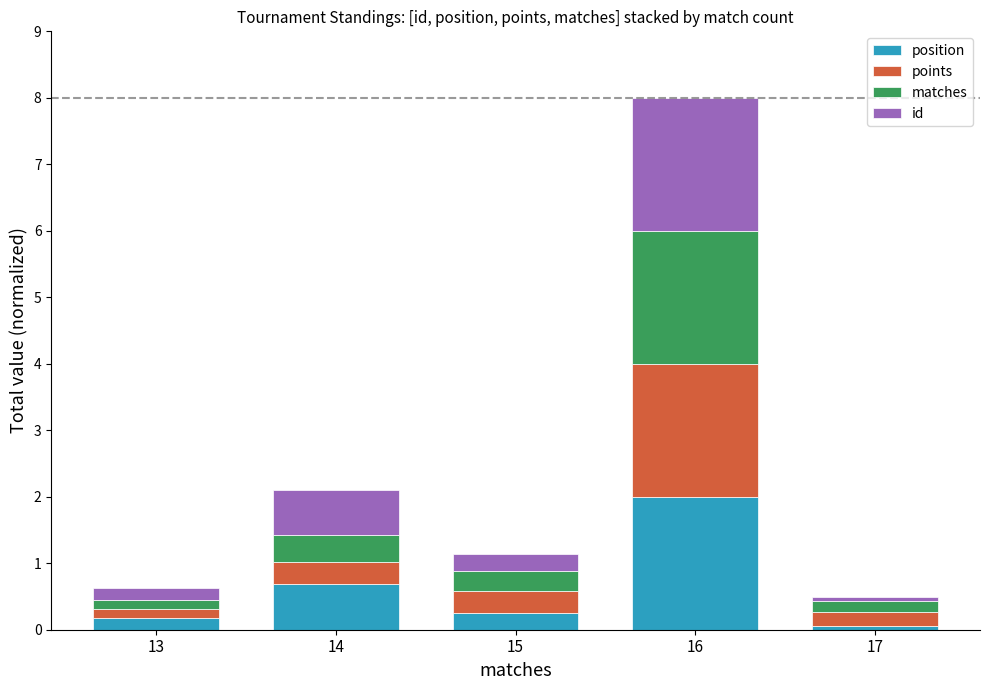

At which label is position closest to 1?

14